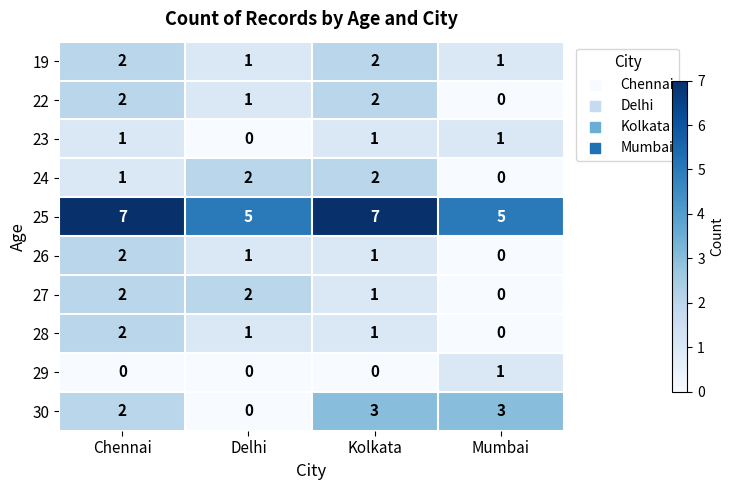

Which series has the widest spread of values?

30